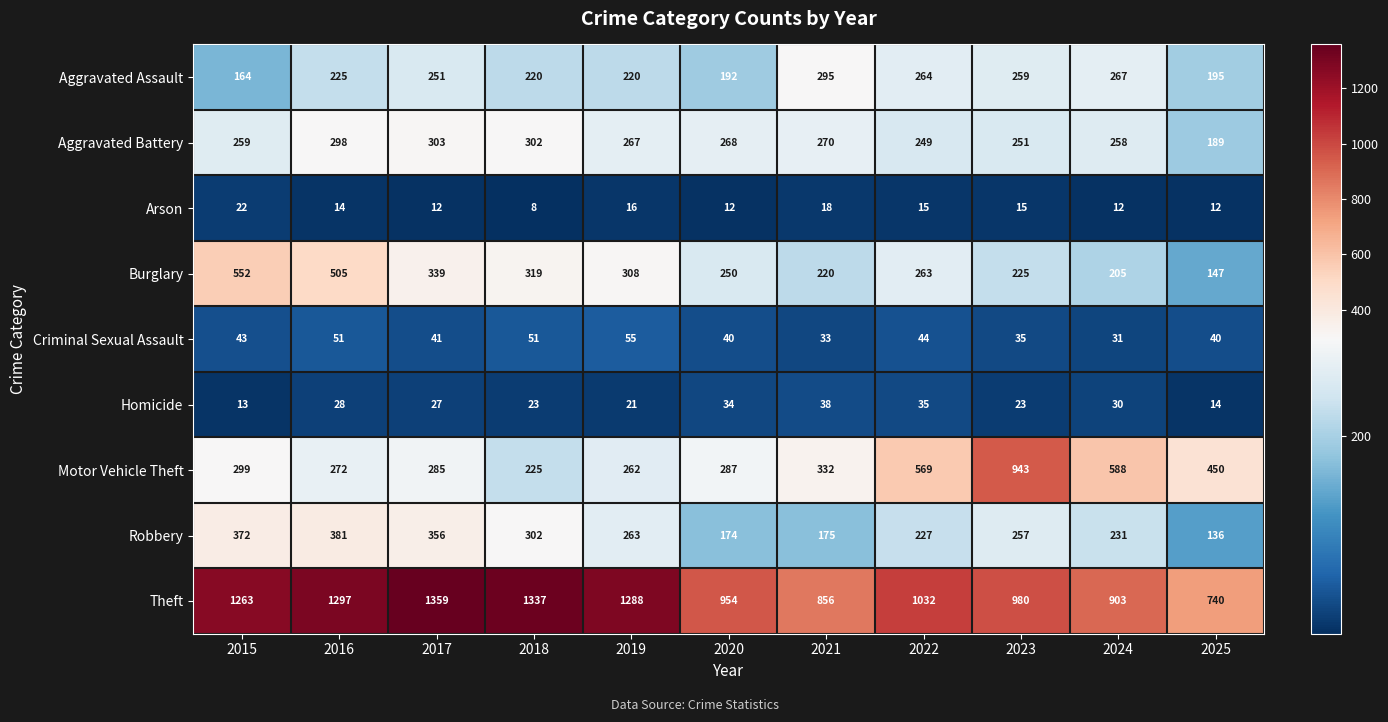

At which label is Theft closest to 1049?

2022